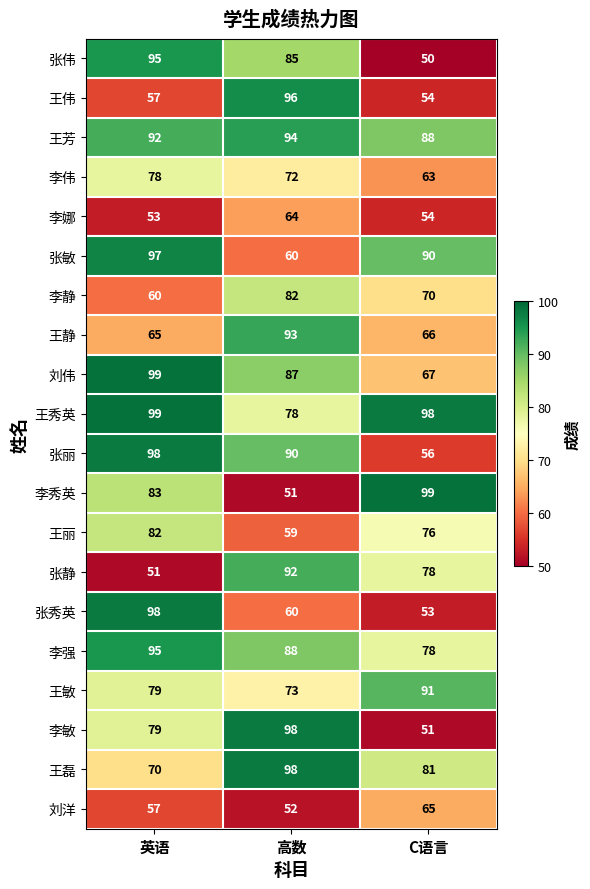

Which category has the lowest value in the 李强 series?

C语言